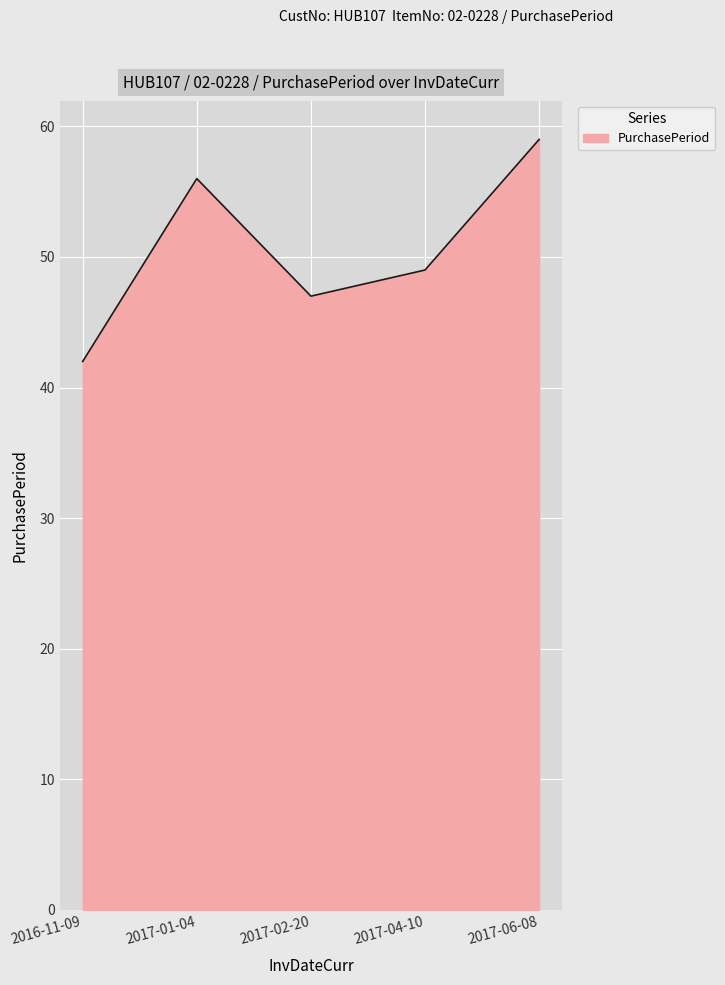

At which label is the value closest to 50?

2017-04-10